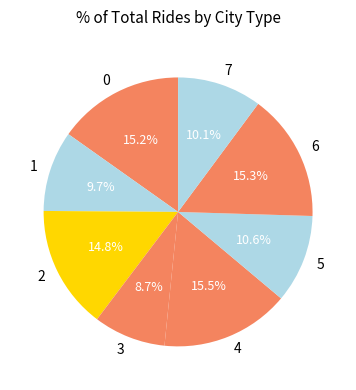

What is the total percentage of 3 and 5?

19.3%